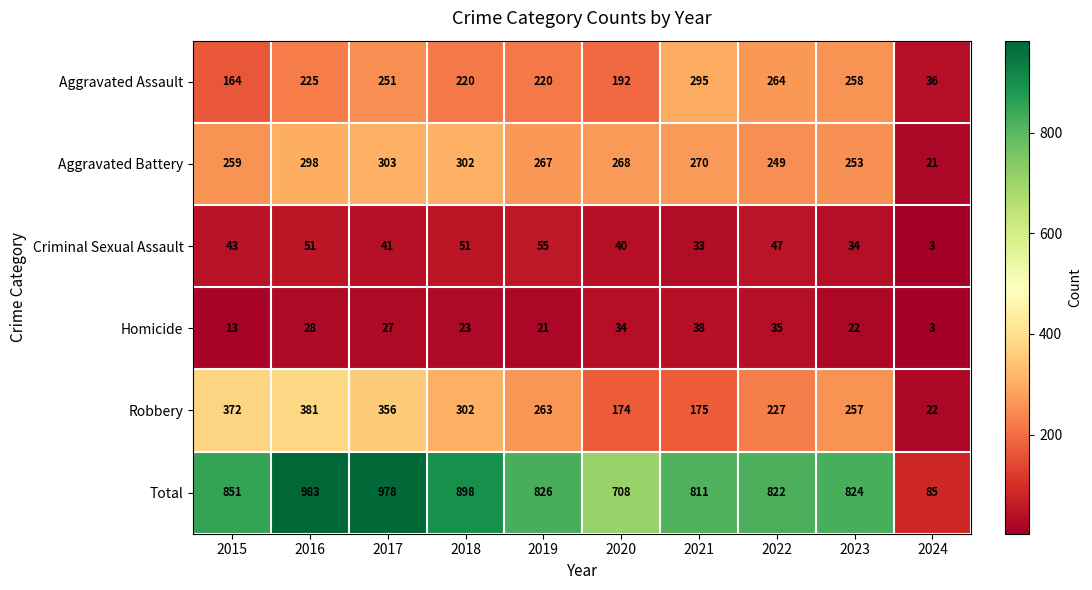

What is the total value across all series at 2017?

1956